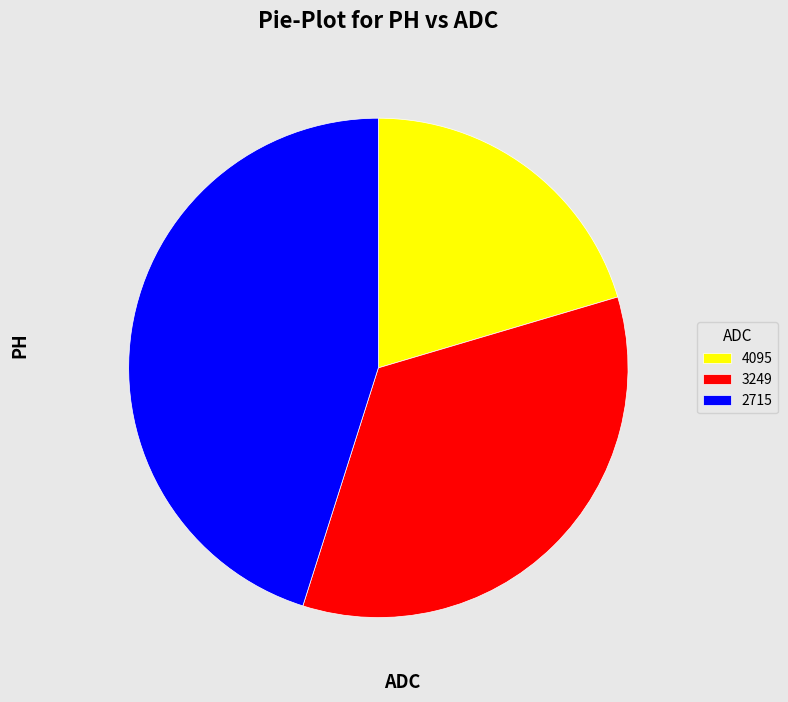

Combined, do 3249 and 2715 account for over 50%?

Yes